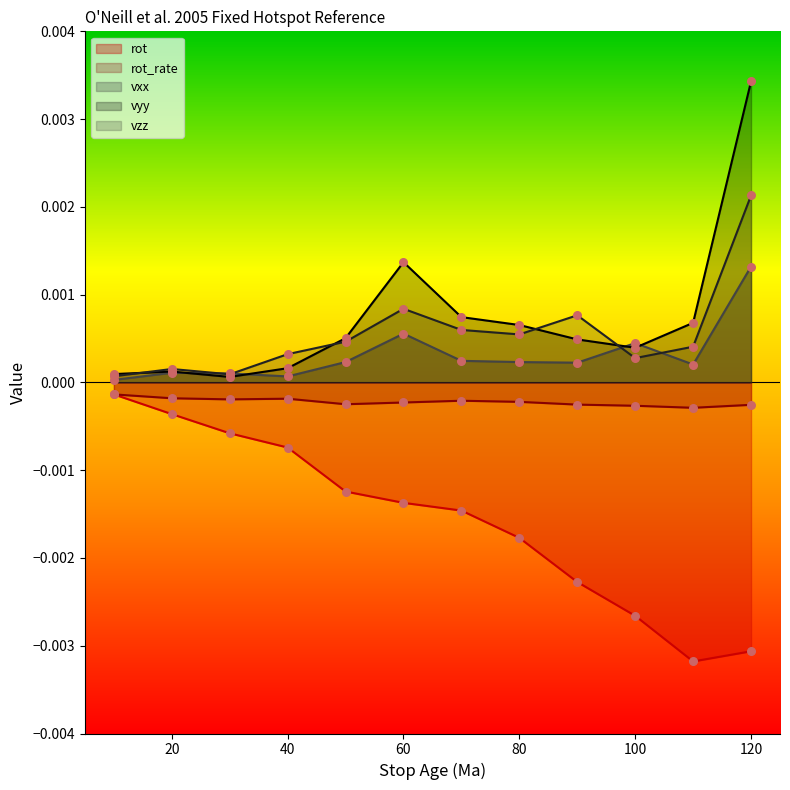

What are all the series names shown in the legend?

rot, rot_rate, vxx, vyy, vzz